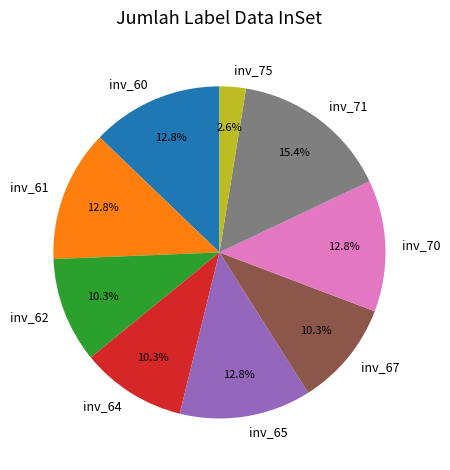

Does any single category account for the majority?

No